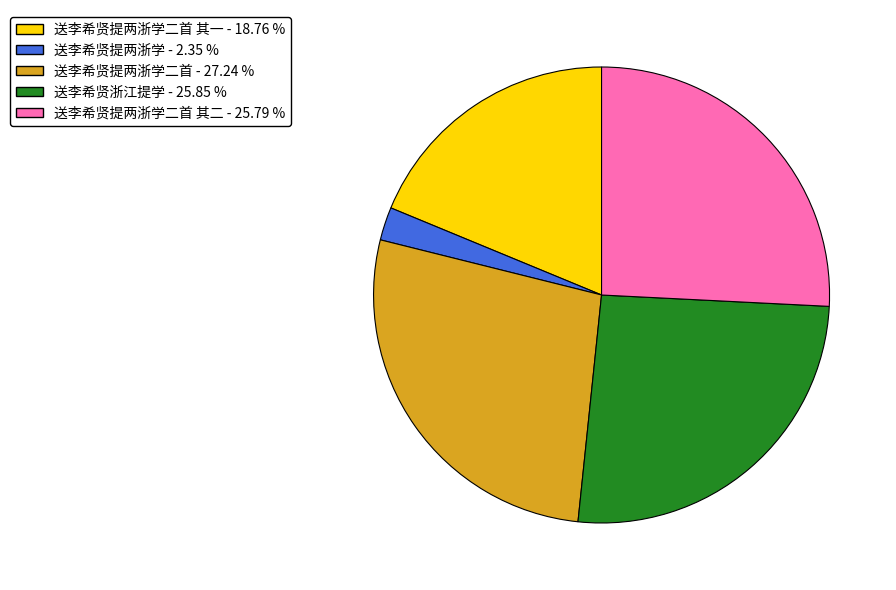

Is there any slice that represents more than half of the pie?

No